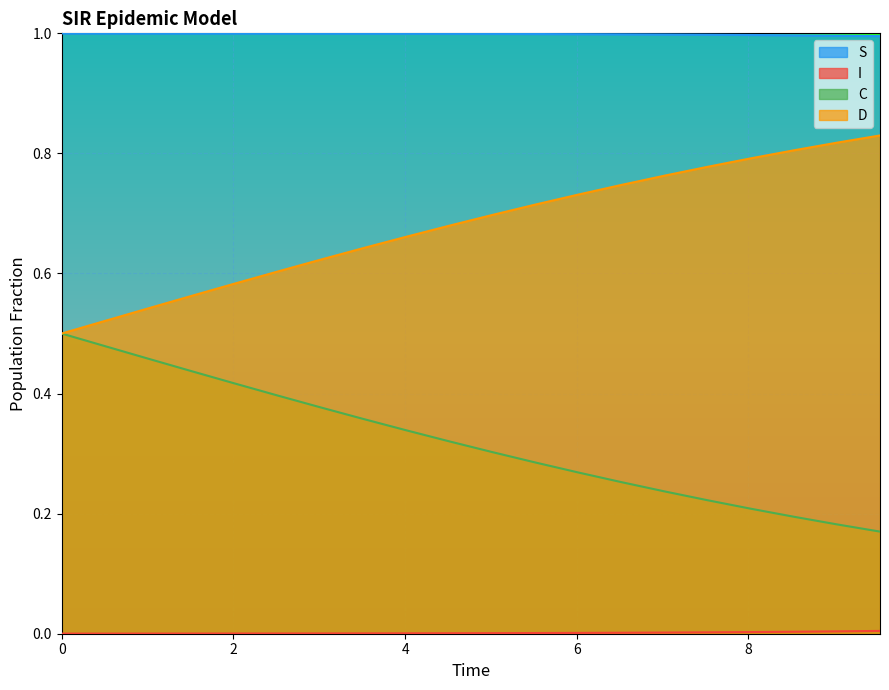

What is the sum of all D values?

13.6